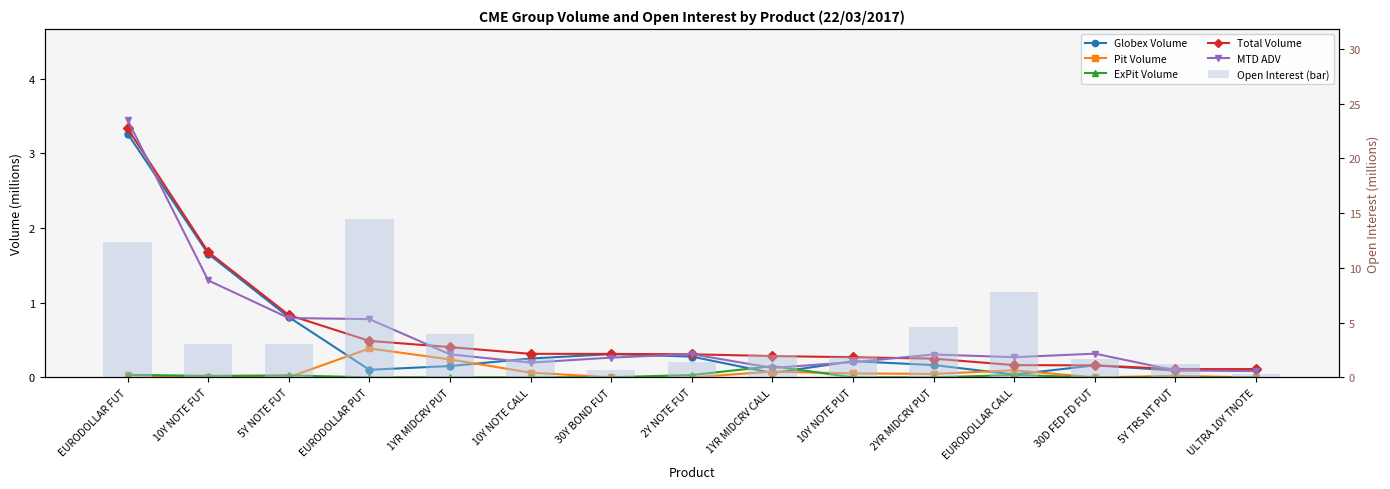

What is the label of the 15th bar from the left?

ULTRA 10Y TNOTE